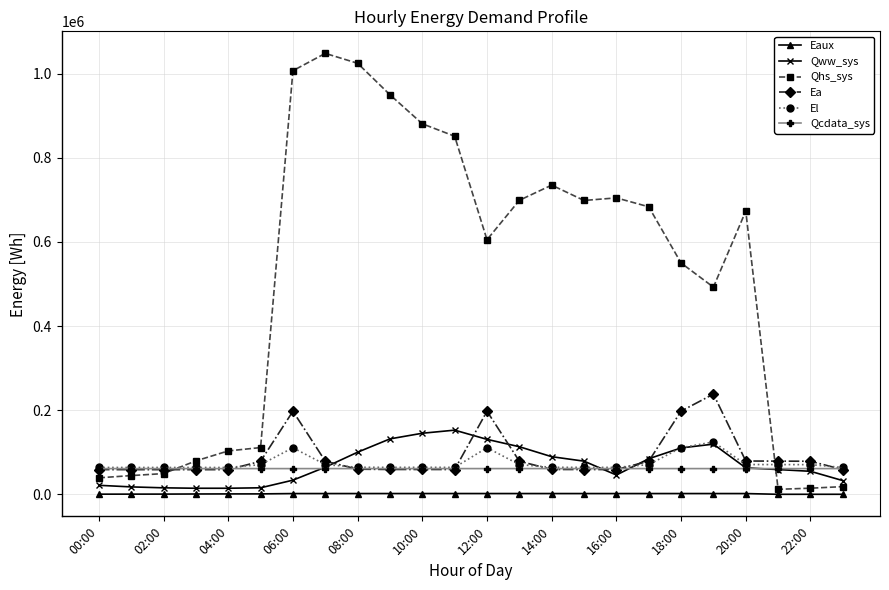

Is this an area chart (filled region under the line)?

No